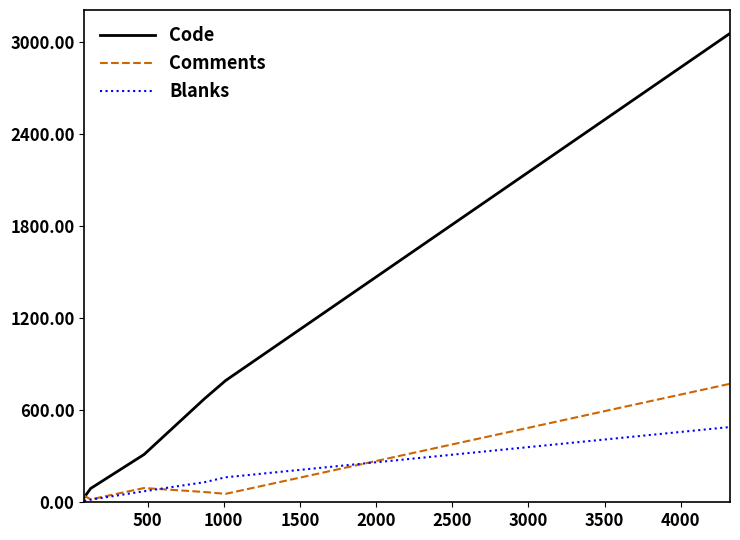

Which series has the largest total across all categories?

Code